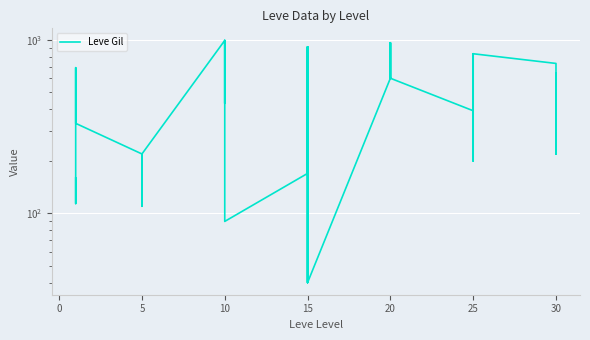

The value at 5 is 220. True or false?

True